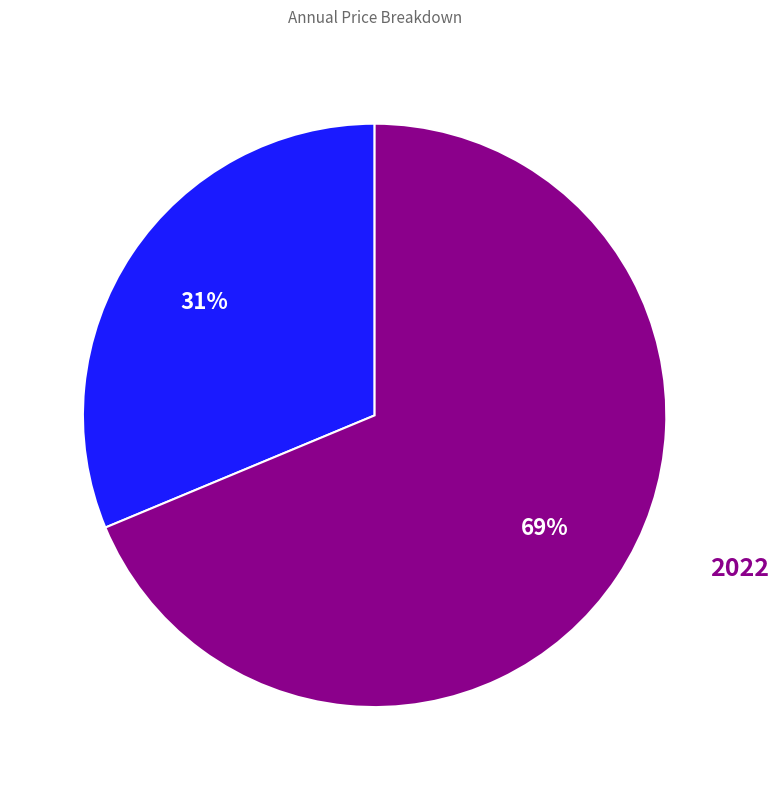

To the nearest percent, what is the average slice percentage?

50%